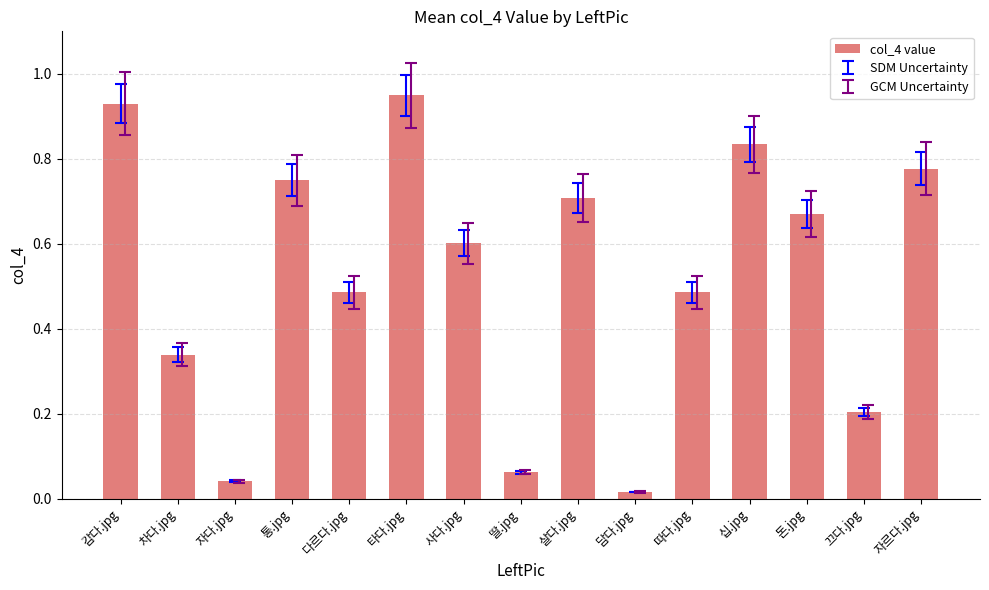

How many bars are there in total?

15